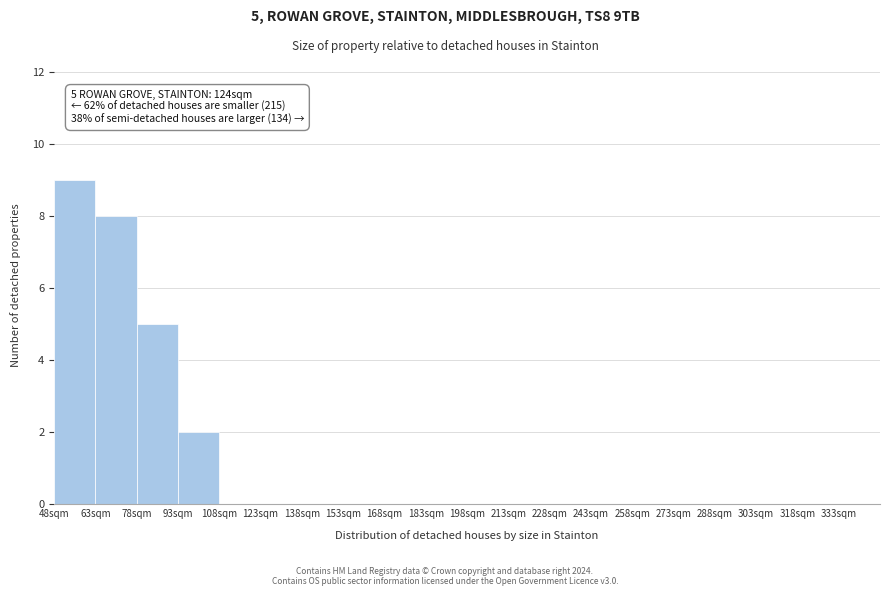

Which range on the x-axis has the tallest bar?

48 to 63